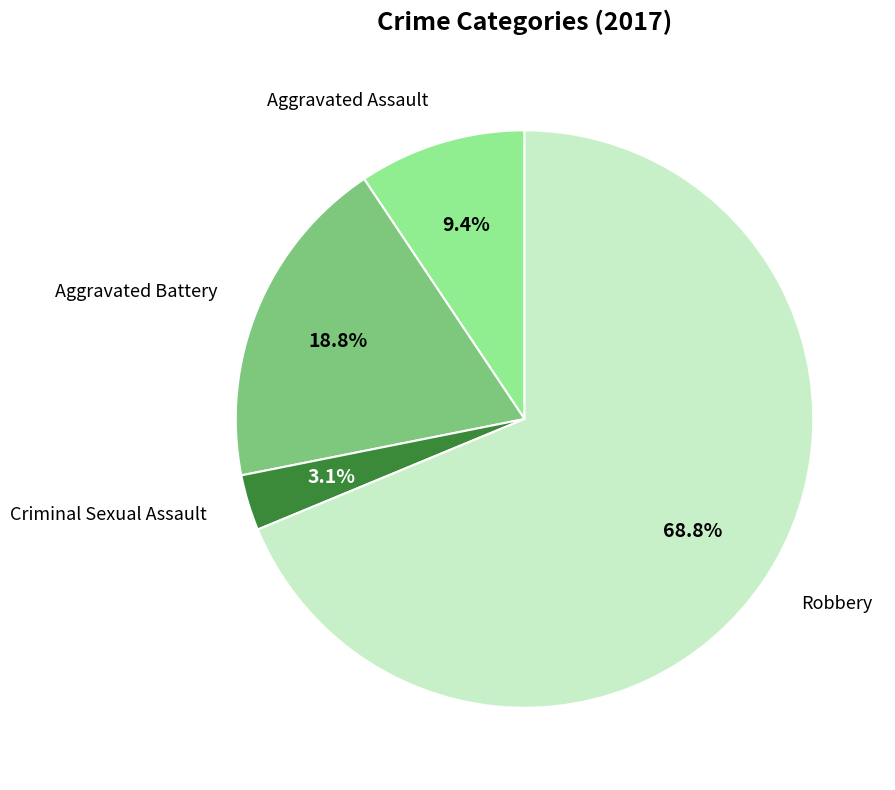

Rank the categories by value from highest to lowest.

Robbery, Aggravated Battery, Aggravated Assault, Criminal Sexual Assault